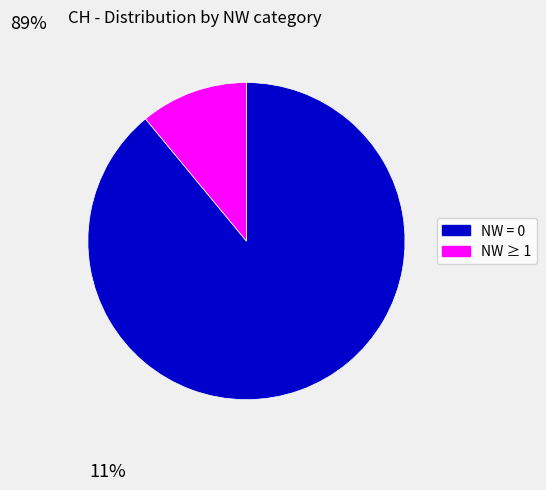

How many segments does this pie chart have?

2